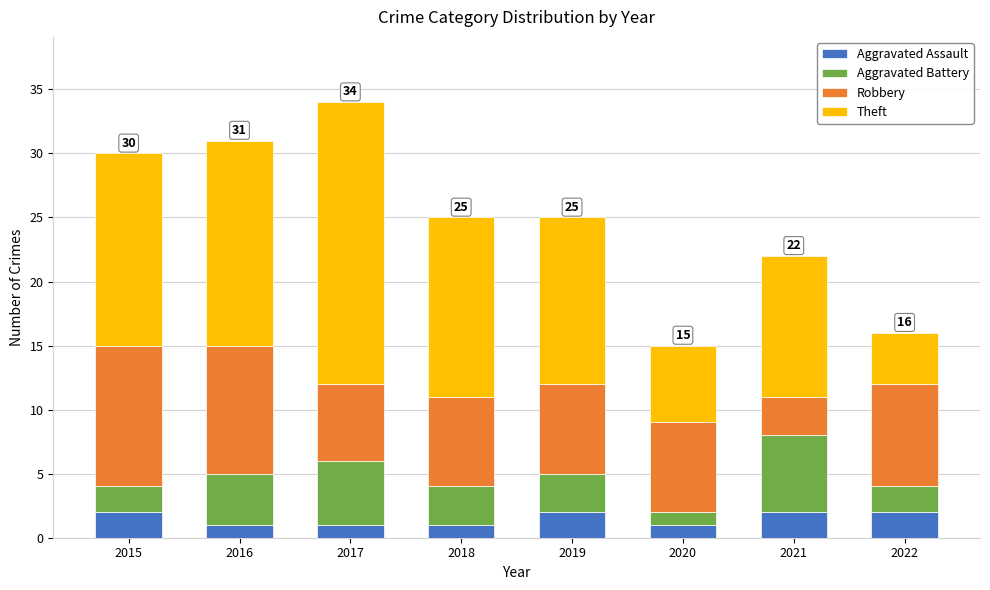

The Aggravated Assault series shows 1 at 2018. True or false?

True